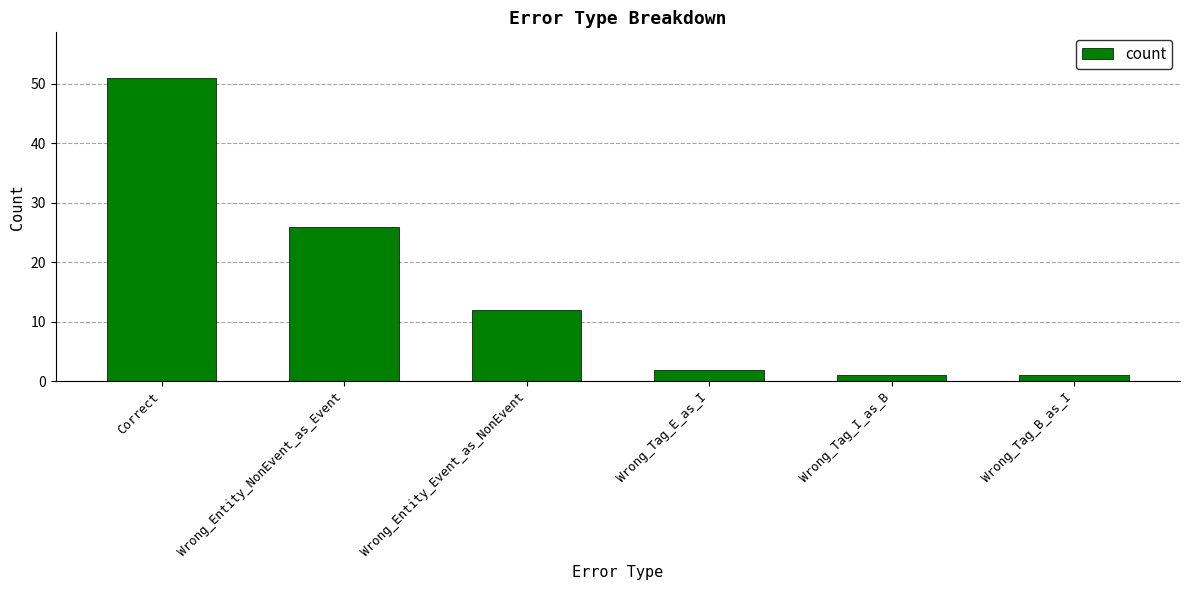

Which has a higher value, Correct or Wrong_Tag_B_as_I?

Correct